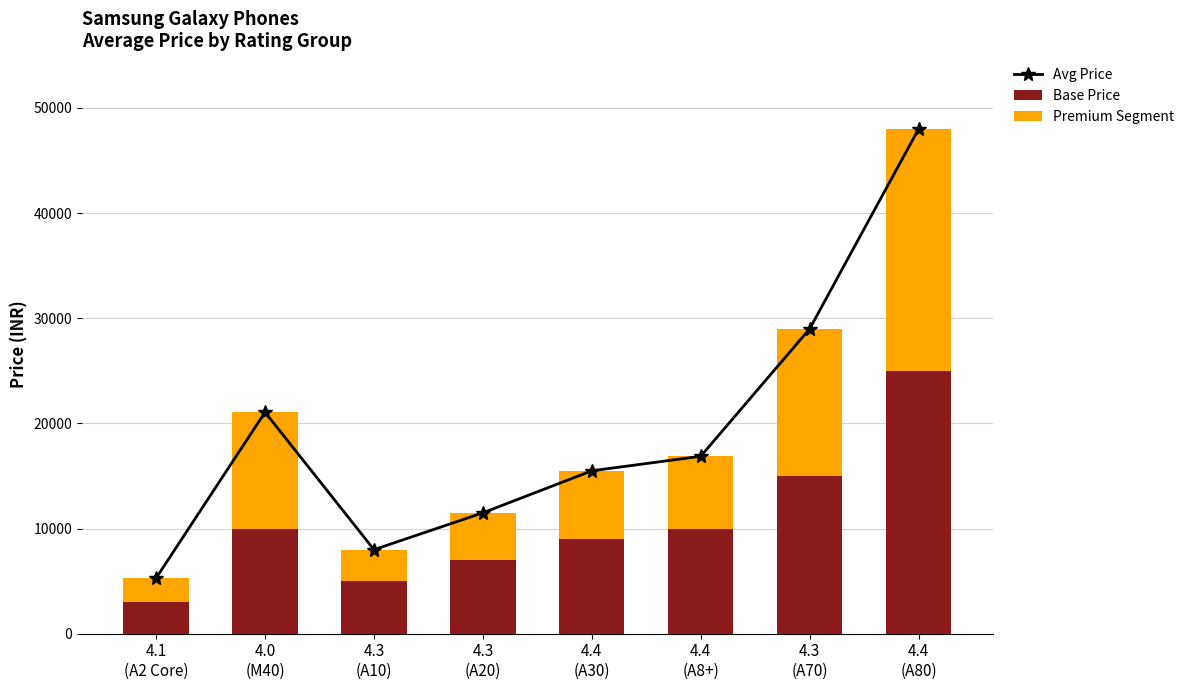

The value of Base Price at 4.4
(A8+) is 4091. True or false?

False